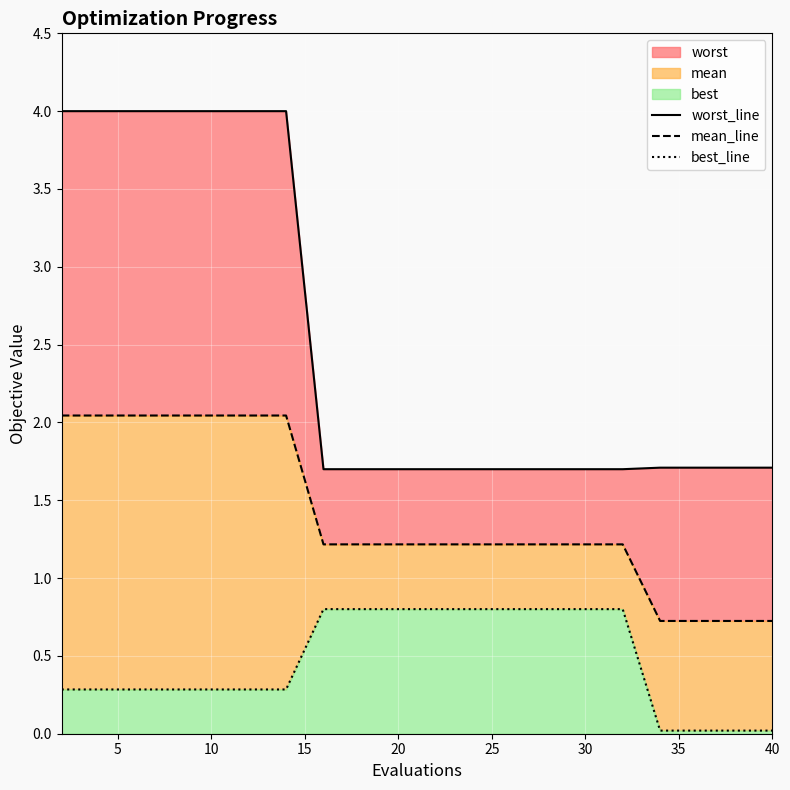

Which series has the largest range (max minus min)?

worst_line